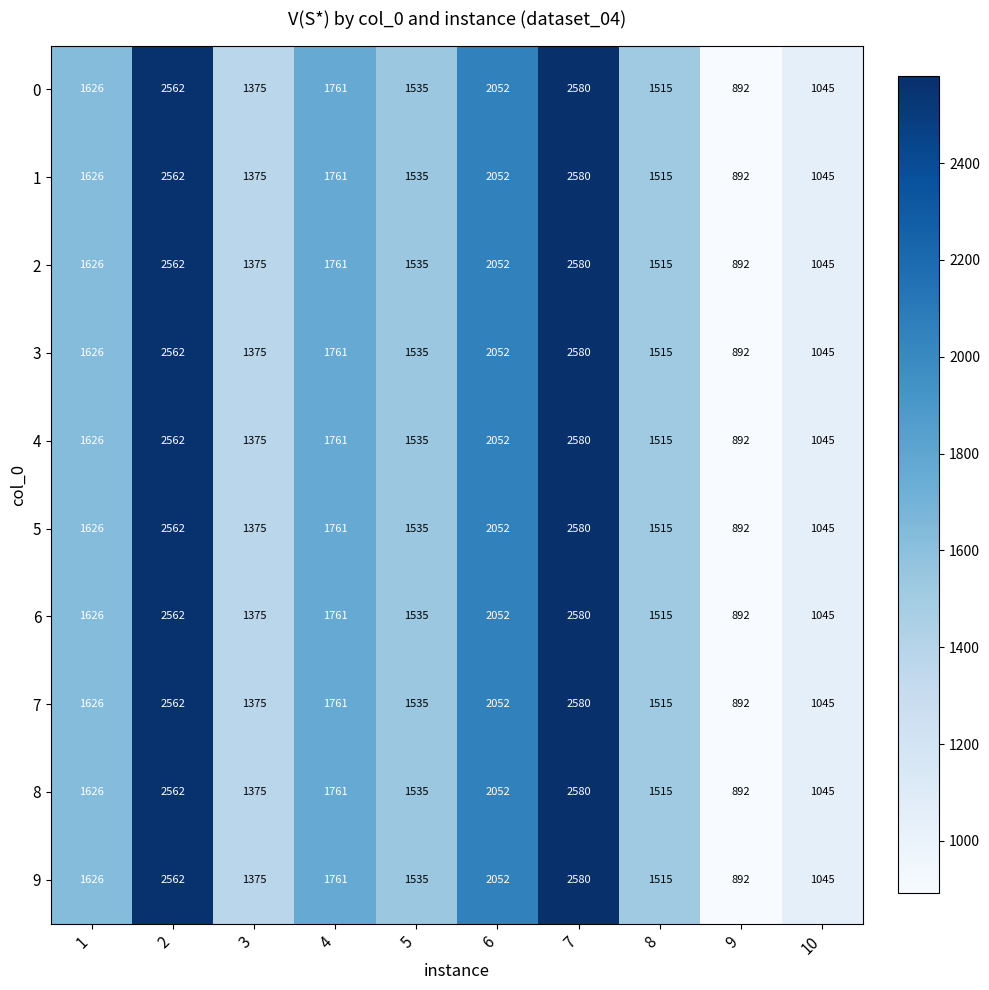

Which label corresponds to the smallest value in the chart?

9